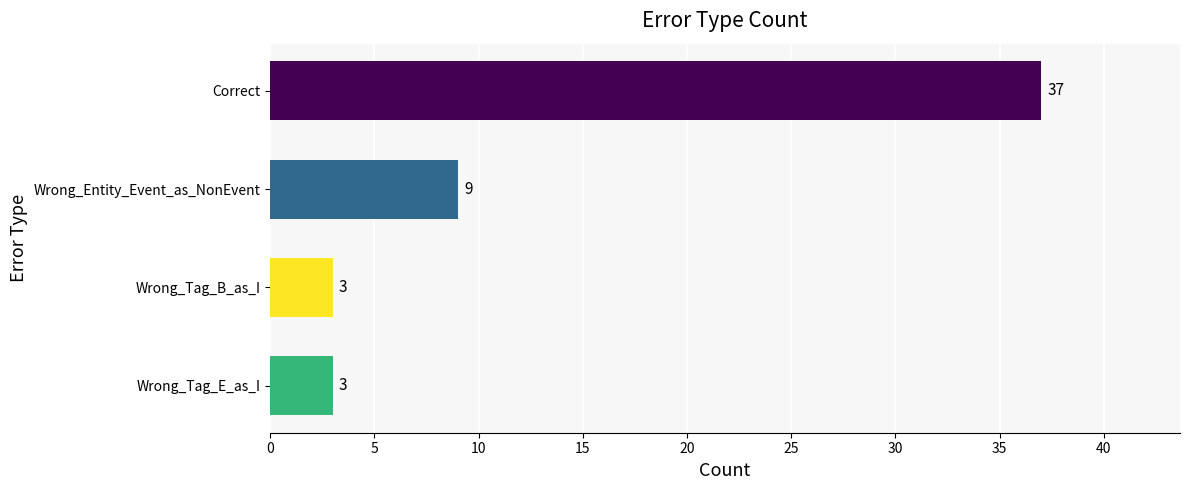

What is the change in value from Wrong_Tag_E_as_I to Wrong_Entity_Event_as_NonEvent?

+6